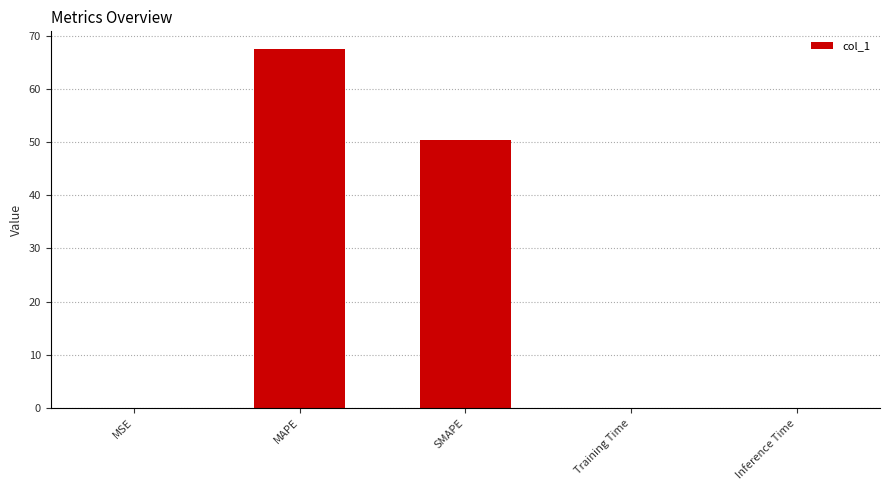

What is the sum of the values at MAPE and SMAPE?

117.8